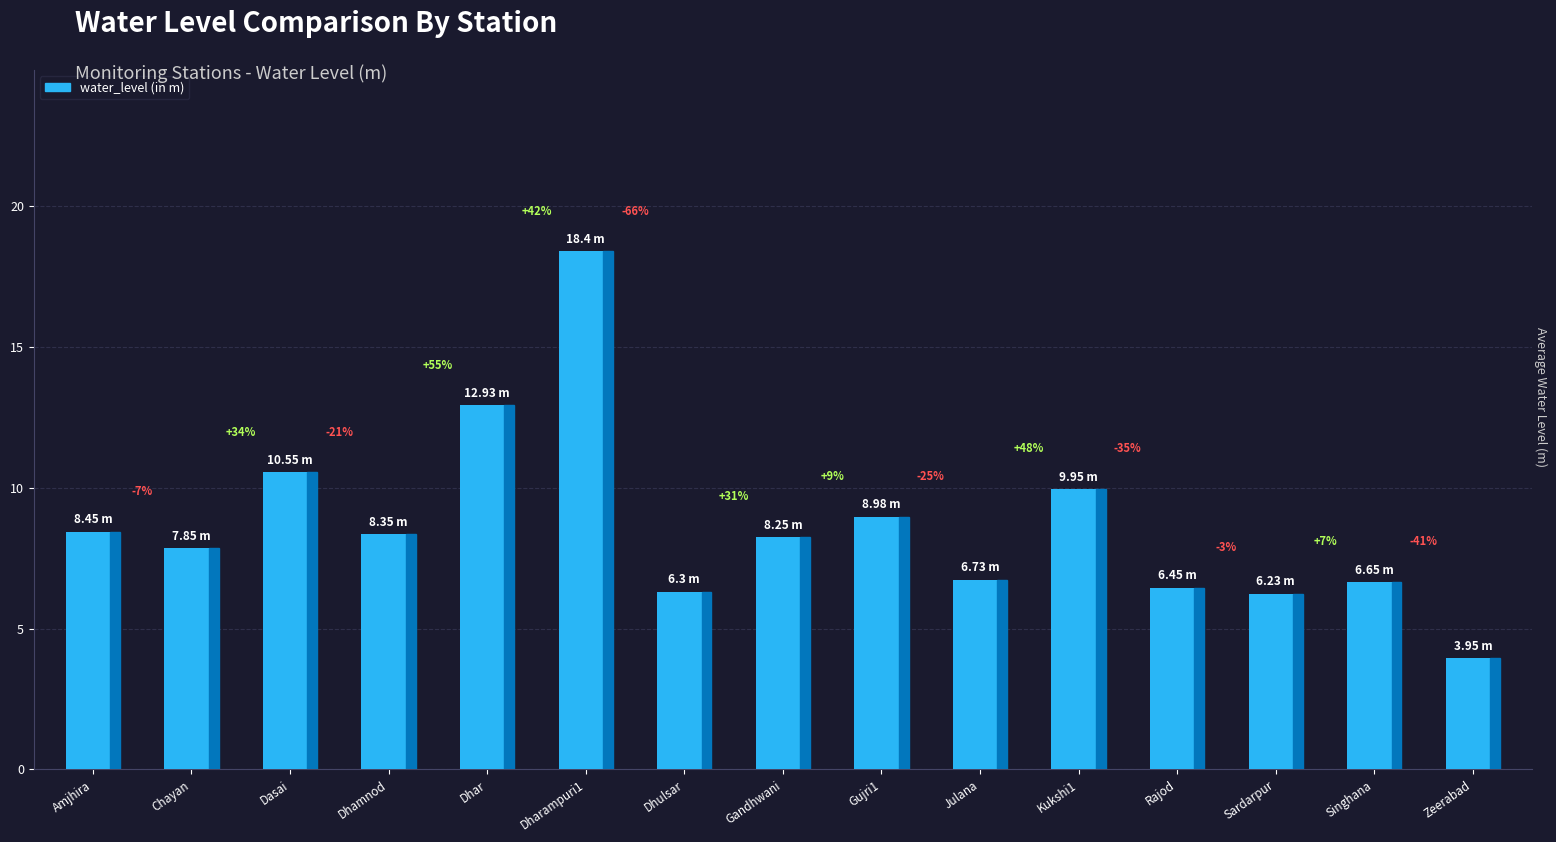

What is the label of the 2nd bar from the left?

Chayan